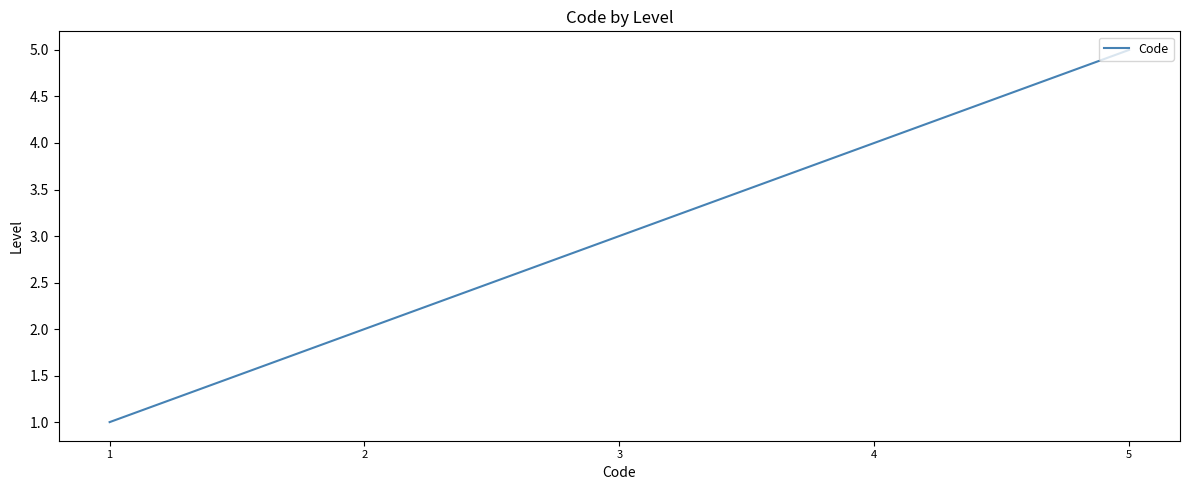

The value at 2 is 3. True or false?

False